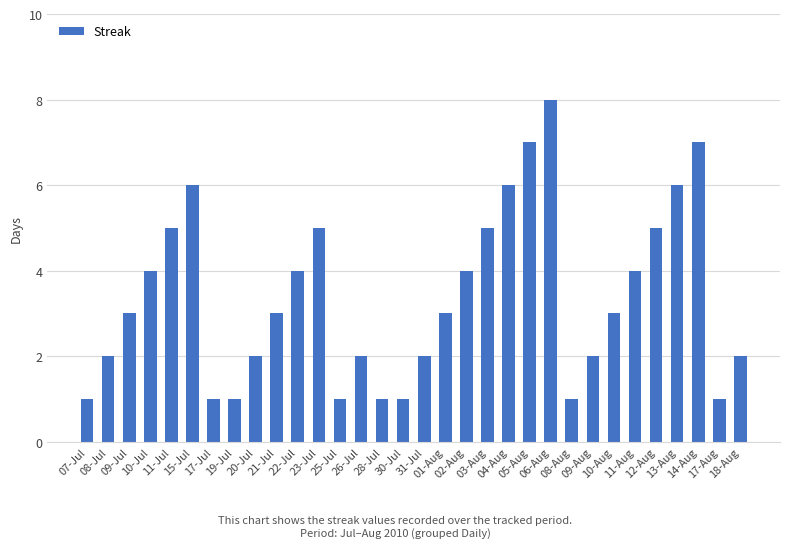

What is the greatest value displayed?

8